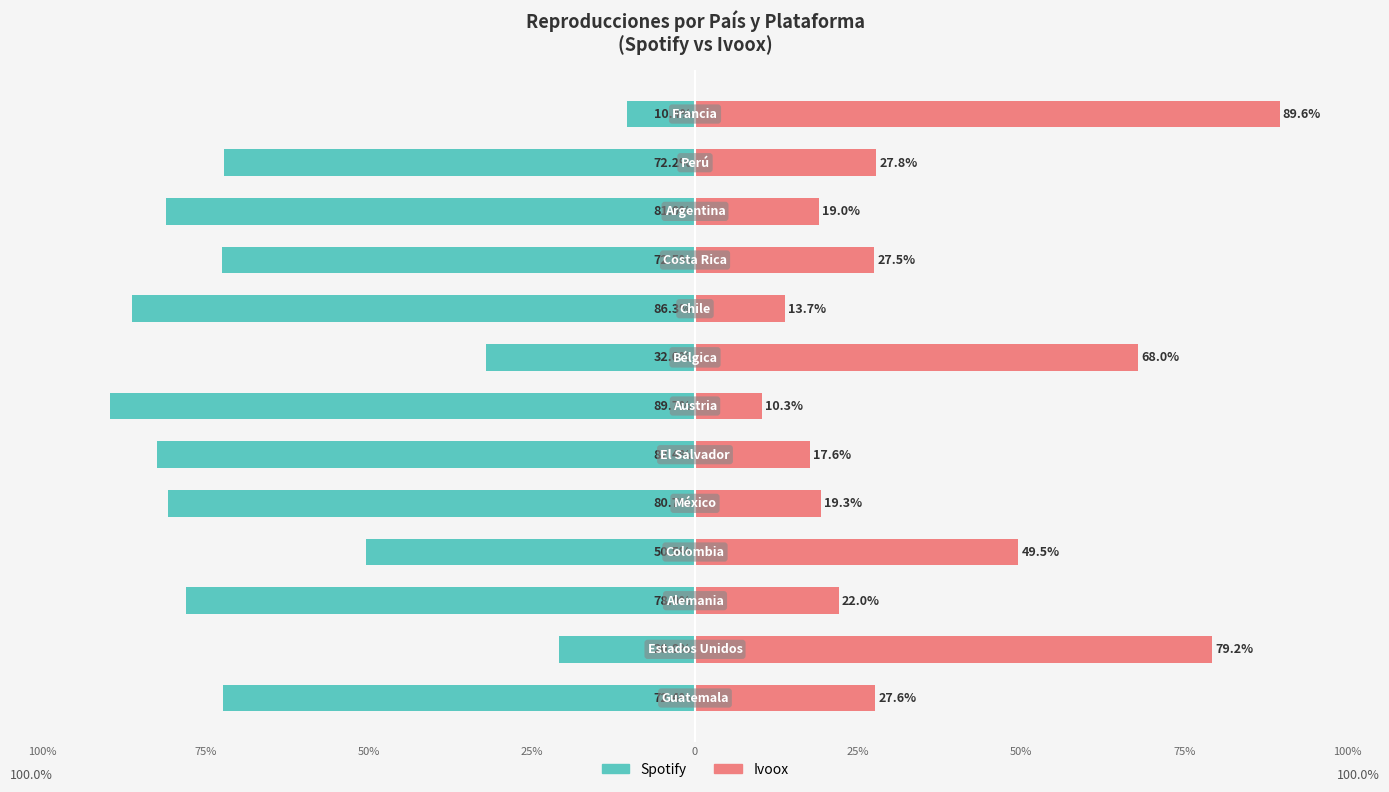

Does the chart contain any negative values?

Yes